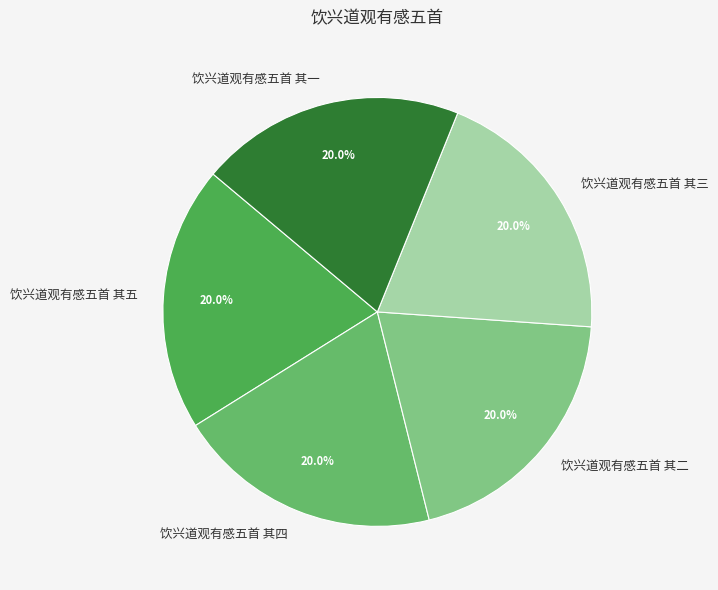

What is the ratio of the value at 饮兴道观有感五首 其一 to the value at 饮兴道观有感五首 其三?

1.0